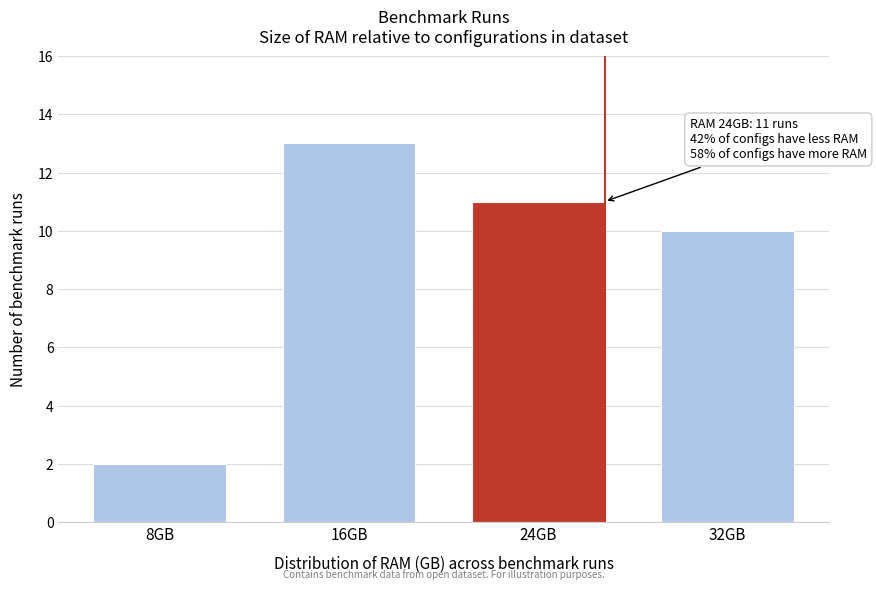

Reading right to left, transcribe all the data shown in this chart.

10	11	13	2